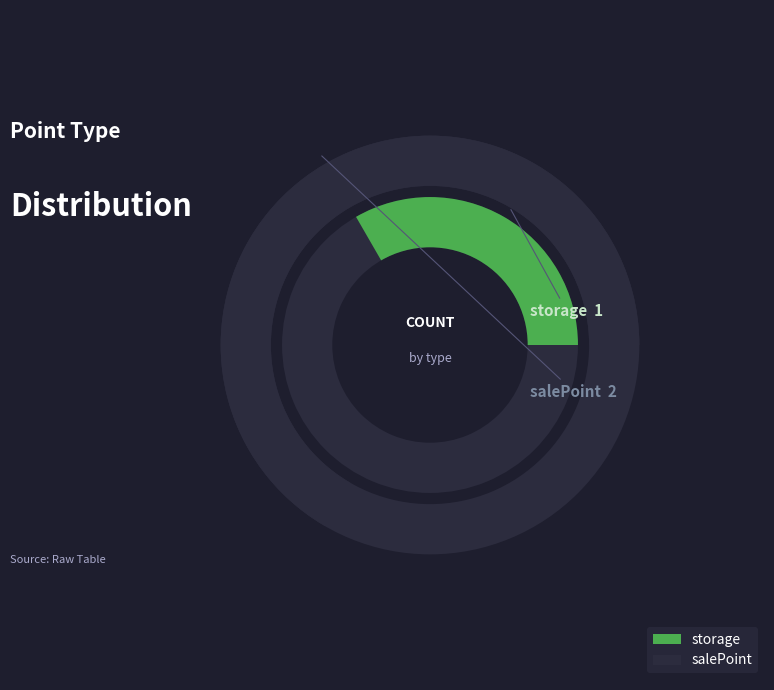

Is it true that storage is 24% of the pie?

False